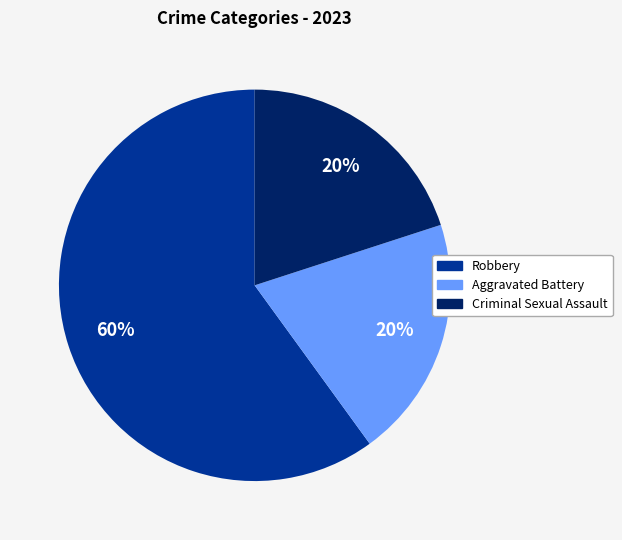

Does any single category account for the majority?

Yes